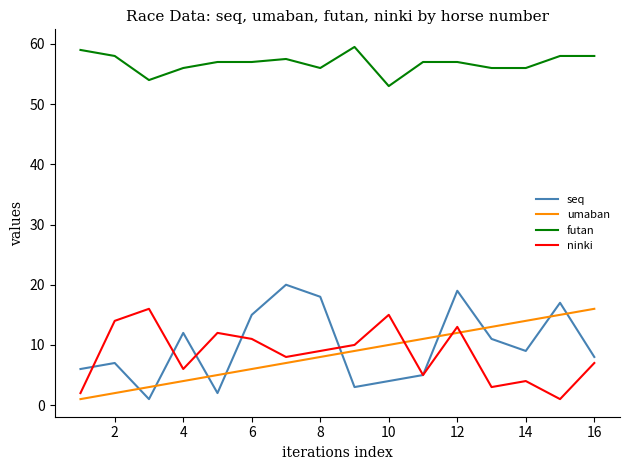

Which series has the largest total across all categories?

futan